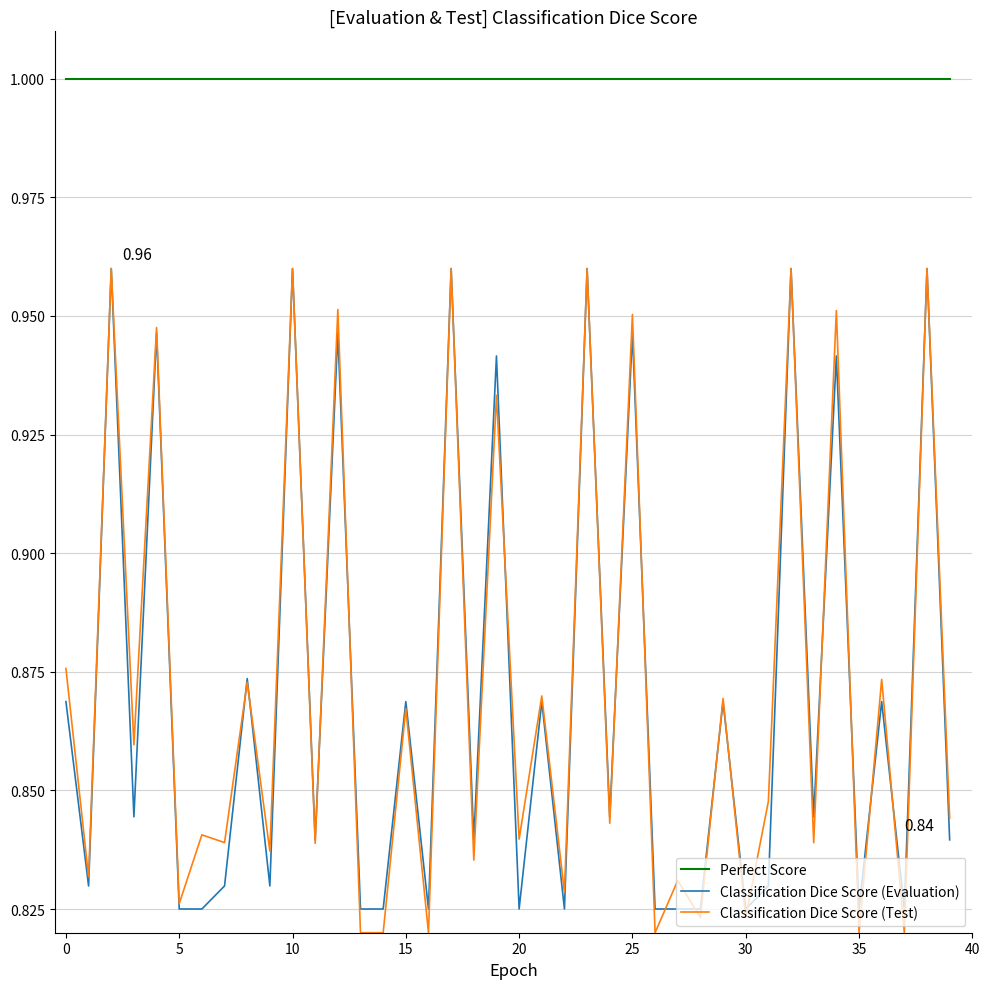

True or false: Perfect Score and Classification Dice Score (Evaluation) cross at least once.

False